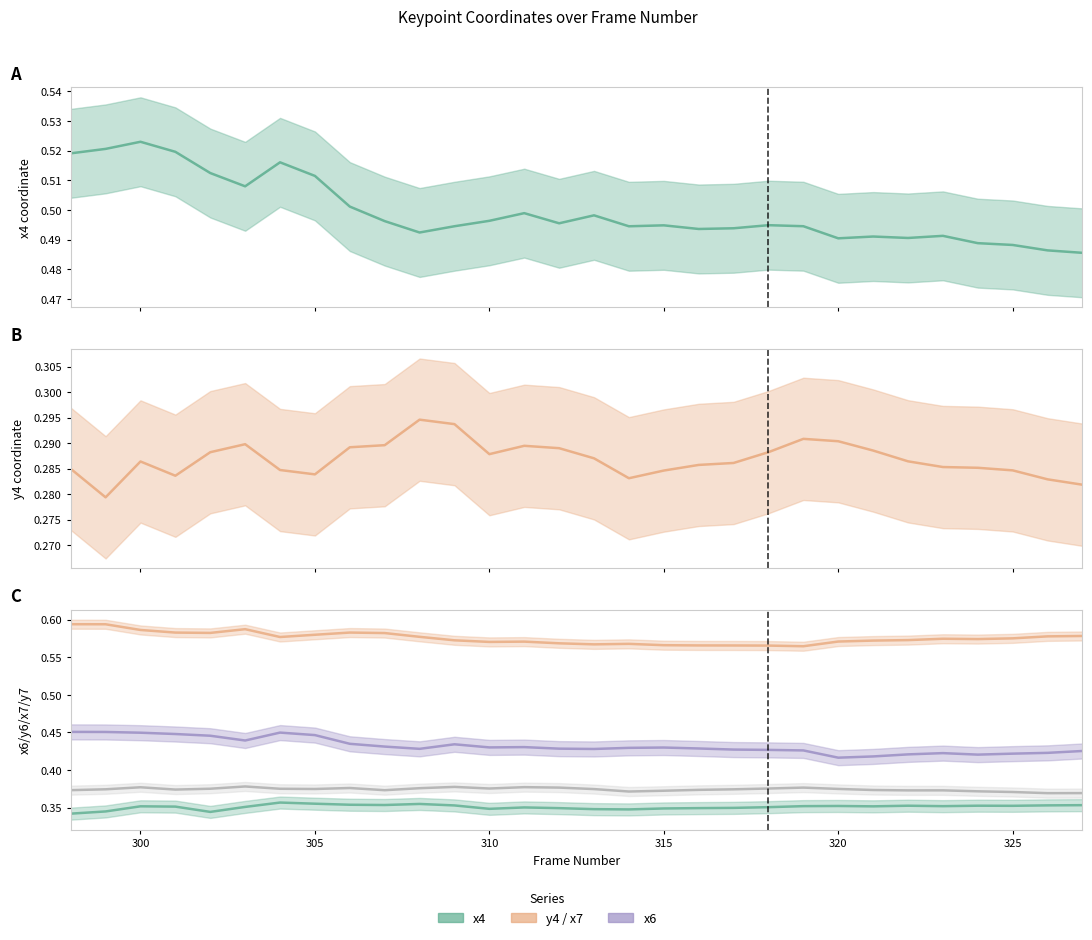

List the series in order of their peak value, lowest first.

y4, y6, y7, x6, x4, x7